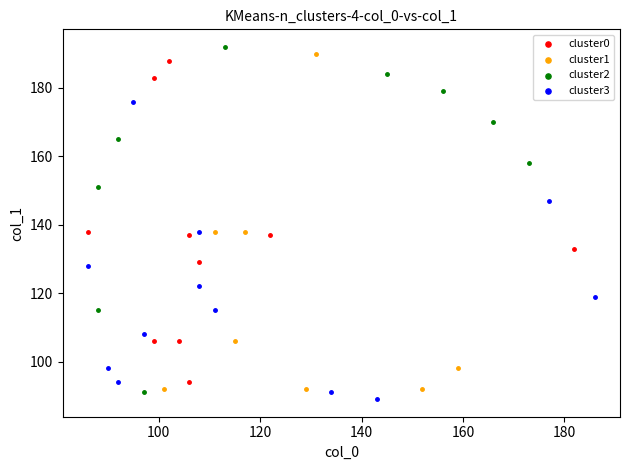

Which series has the largest Y range (max minus min)?

cluster2